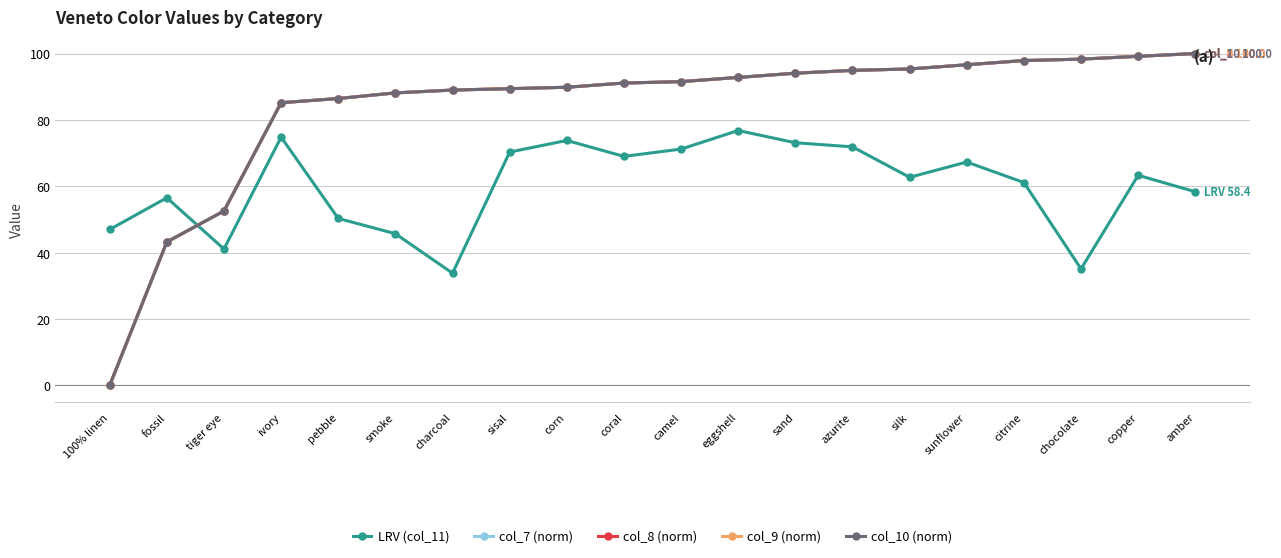

At ivory, list the series in order from largest to smallest.

col_7 (norm), col_8 (norm), col_9 (norm), col_10 (norm), LRV (col_11)